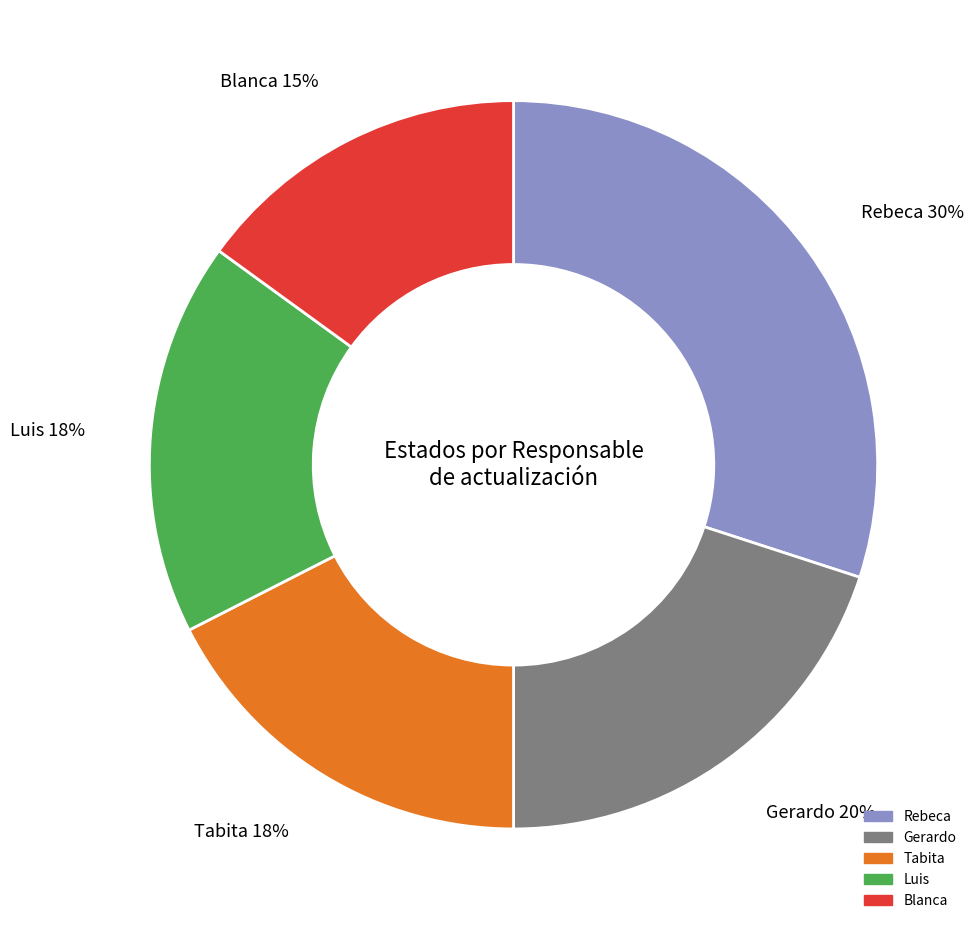

Approximately how many times larger is the value at Tabita compared to Luis?

1.0